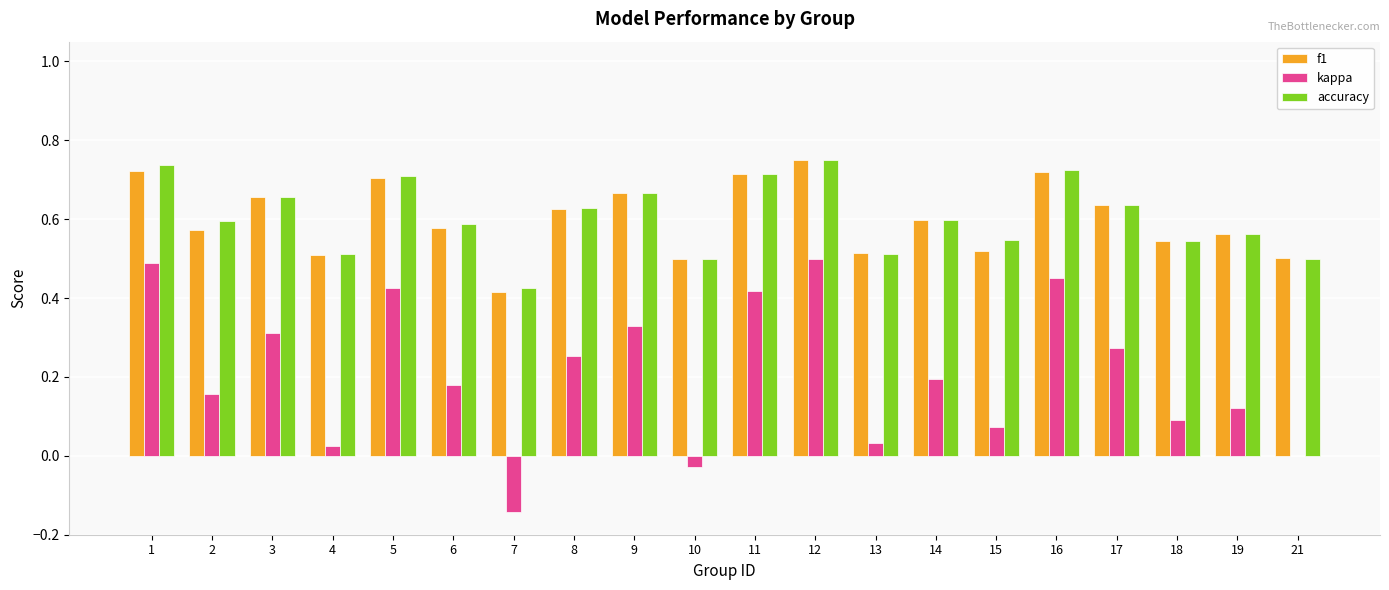

Is it true that accuracy equals 0.4 at 2?

False